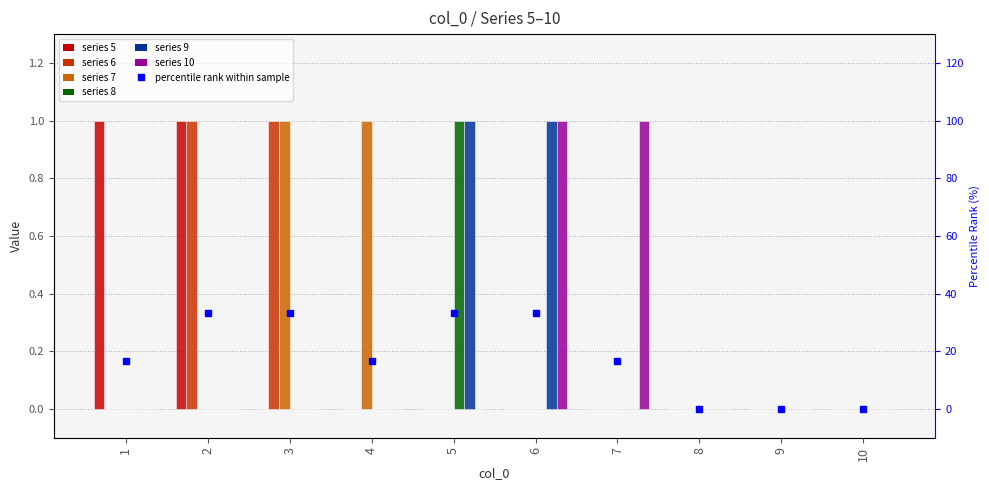

The chart shows a value of 19.5 at 6. True or false?

False